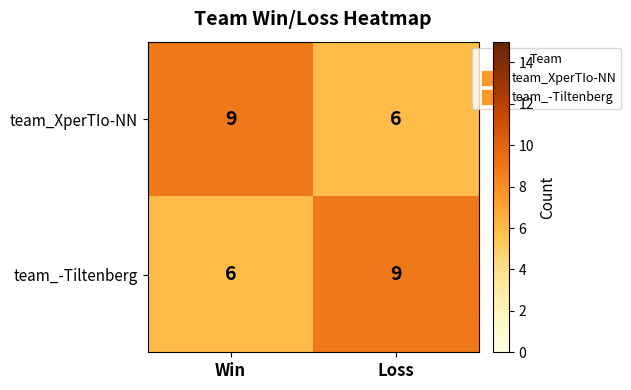

What is the difference between the highest and lowest values at Loss?

3